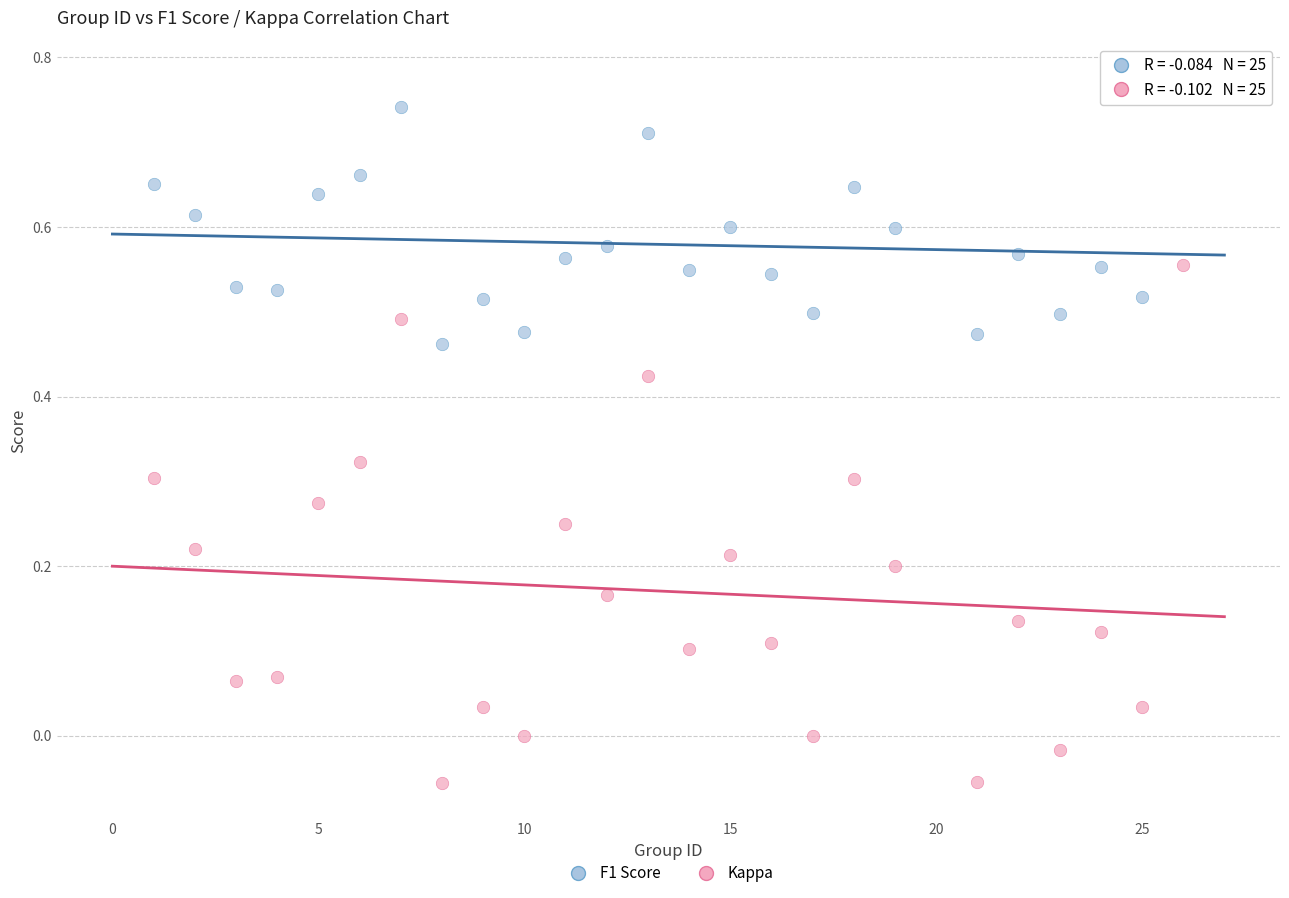

What are all the series names shown in the legend?

F1 Score, Kappa